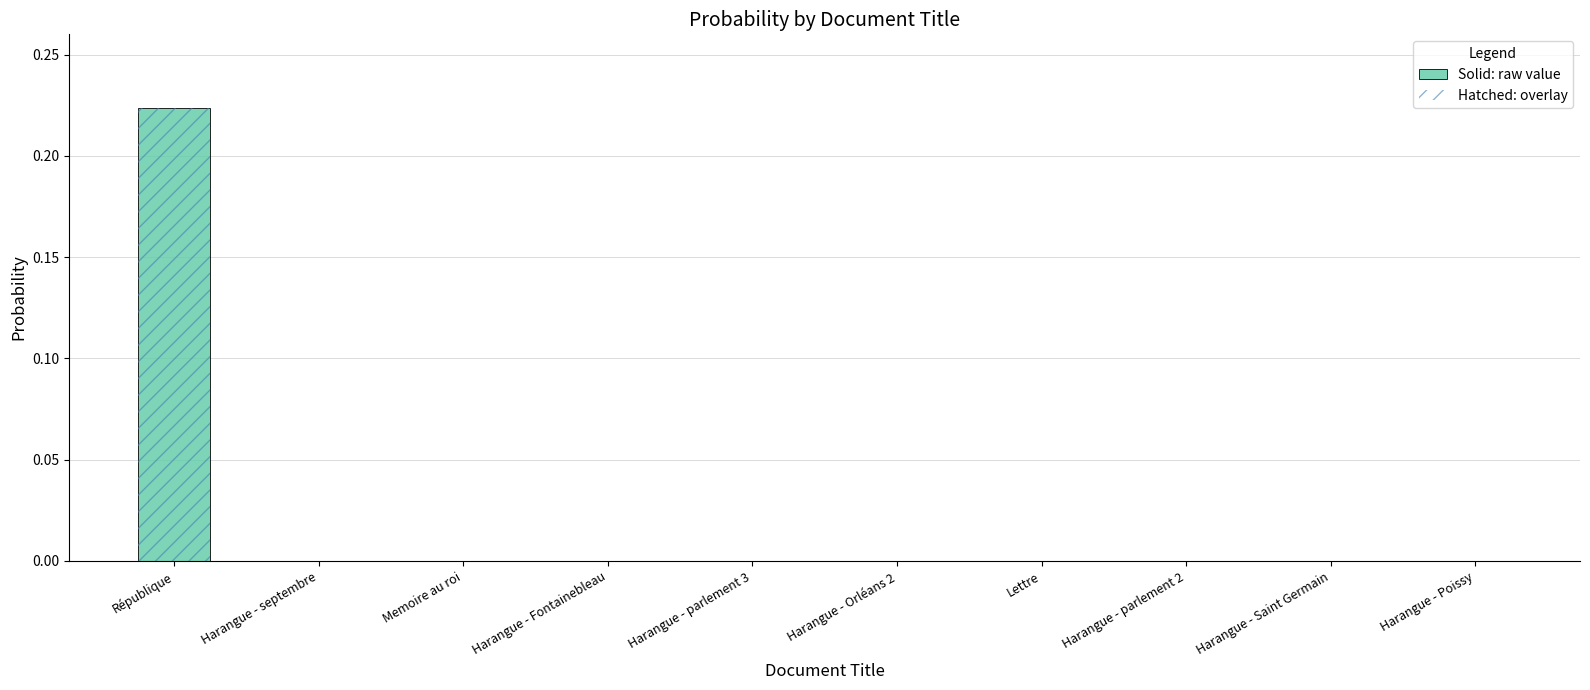

Count the number of data series in this chart.

1